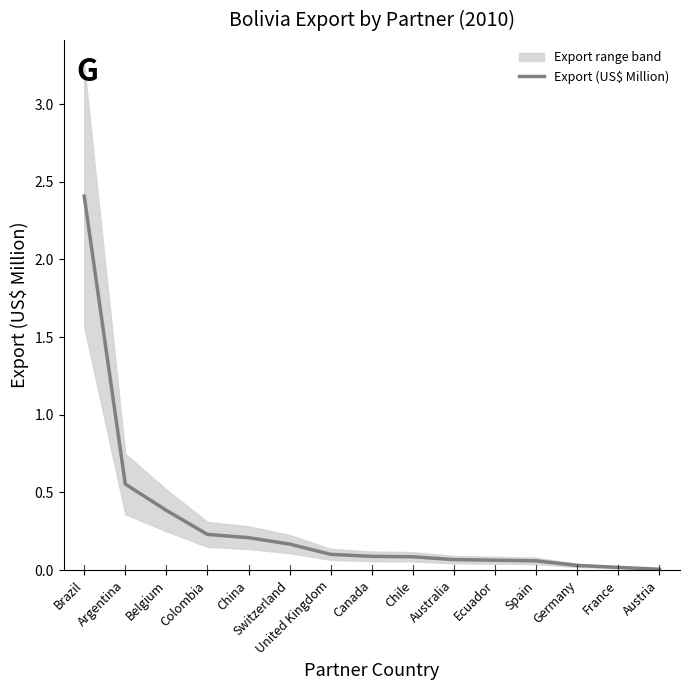

Rank the categories by value from lowest to highest.

Austria, France, Germany, Spain, Ecuador, Australia, Chile, Canada, United Kingdom, Switzerland, China, Colombia, Belgium, Argentina, Brazil